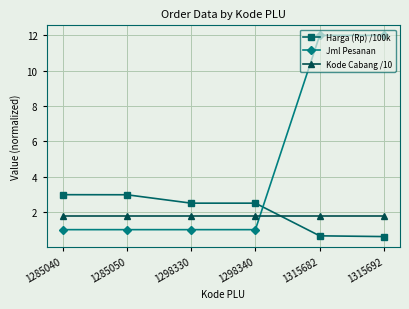

True or false: Kode Cabang /10 and Harga (Rp) /100k cross at least once.

True